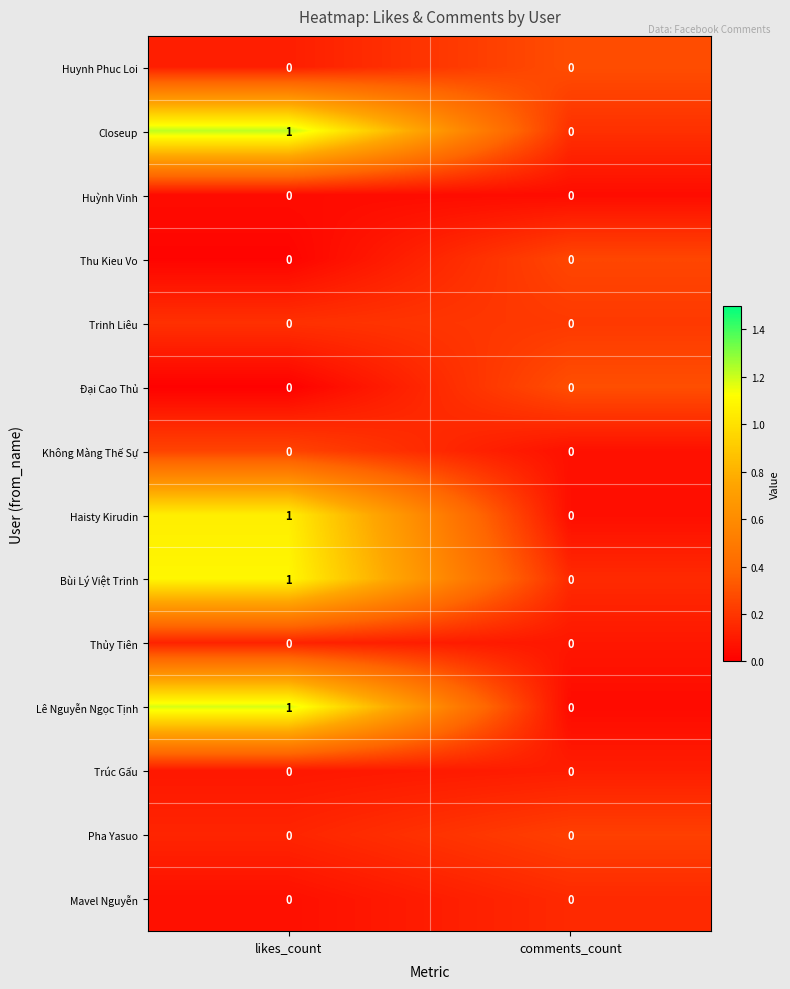

Is it true that Mavel Nguyễn equals 0 at likes_count?

True